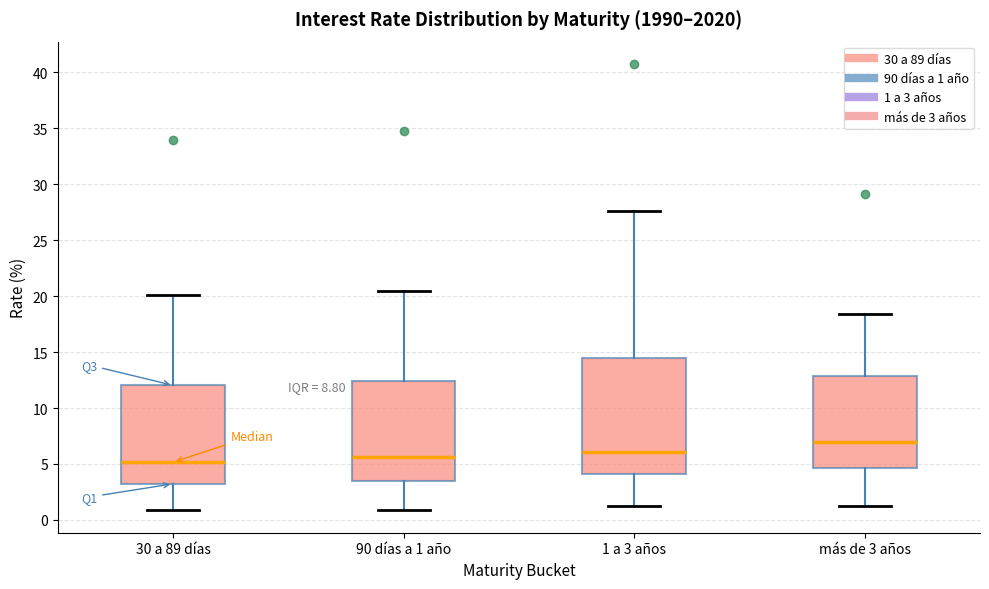

Reading left to right, transcribe this box plot: for each box, give where its median line is, the range the box spans, and where its two whiskers end, as read against the y-axis. The values are not printed on the chart, so give them approximately, as read against the axis.

30 a 89 días: median 5.0, box 3.0 to 12.0, whiskers 1.0 to 20.0
90 días a 1 año: median 5.5, box 3.5 to 12.5, whiskers 1.0 to 20.5
1 a 3 años: median 6.0, box 4.0 to 14.5, whiskers 1.5 to 27.5
más de 3 años: median 7.0, box 4.5 to 13.0, whiskers 1.0 to 18.5